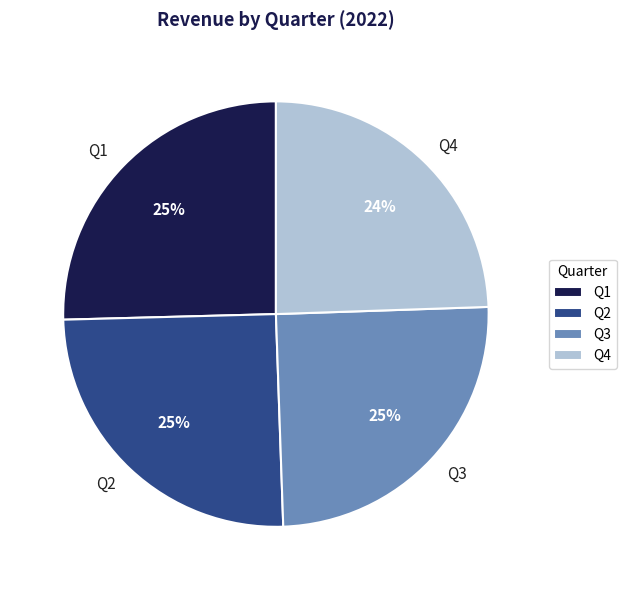

True or false: Q1 accounts for 32% of the total.

False